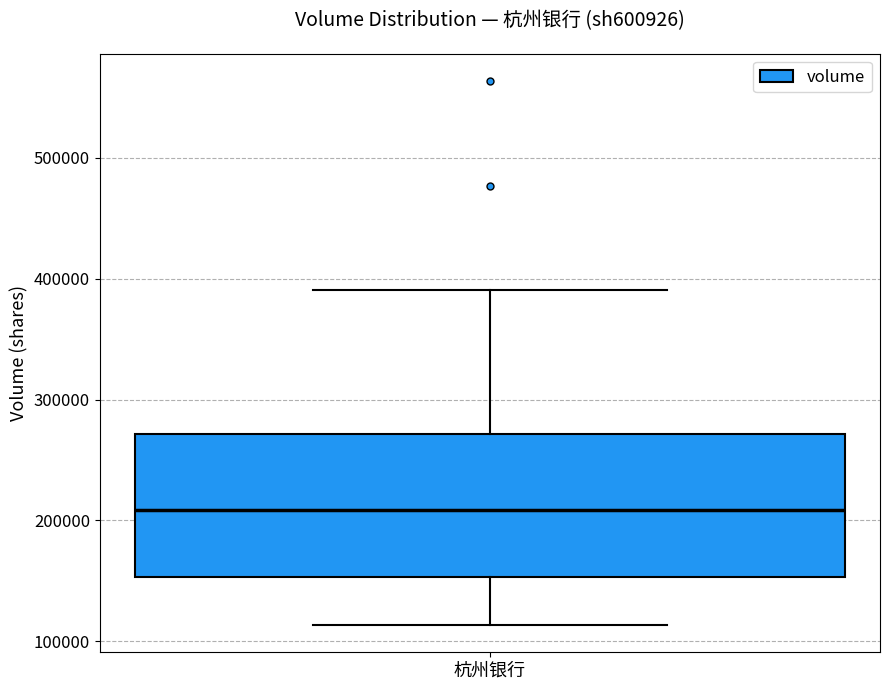

Transcribe this box plot: give where the median line is, the range the box spans, and where the two whiskers end, as read against the y-axis. The values are not printed on the chart, so give them approximately, as read against the axis.

median 210000, box 150000 to 270000, whiskers 110000 to 390000